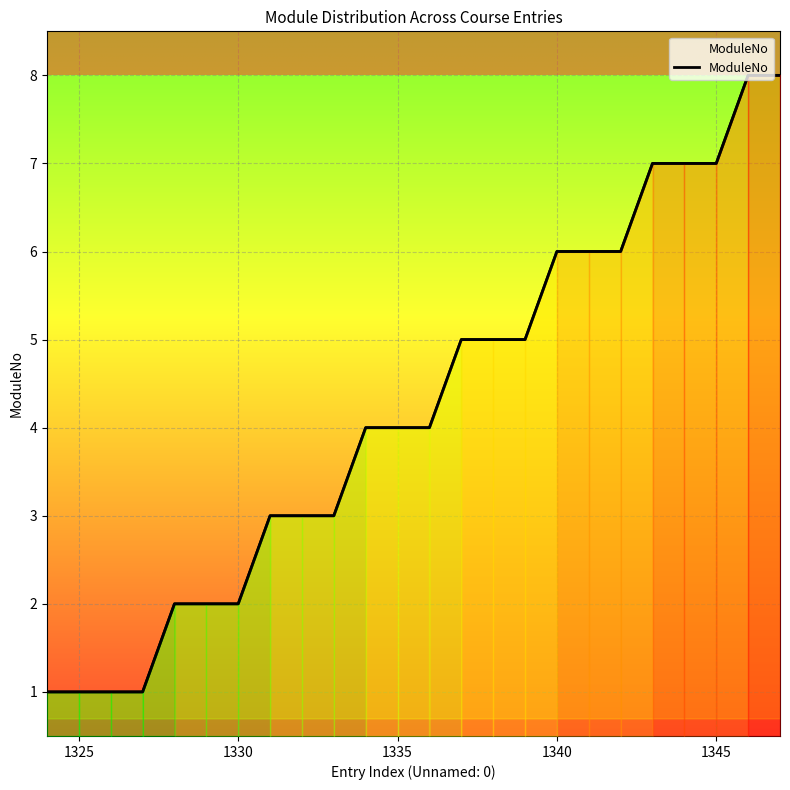

What is the difference between the maximum and minimum values?

7